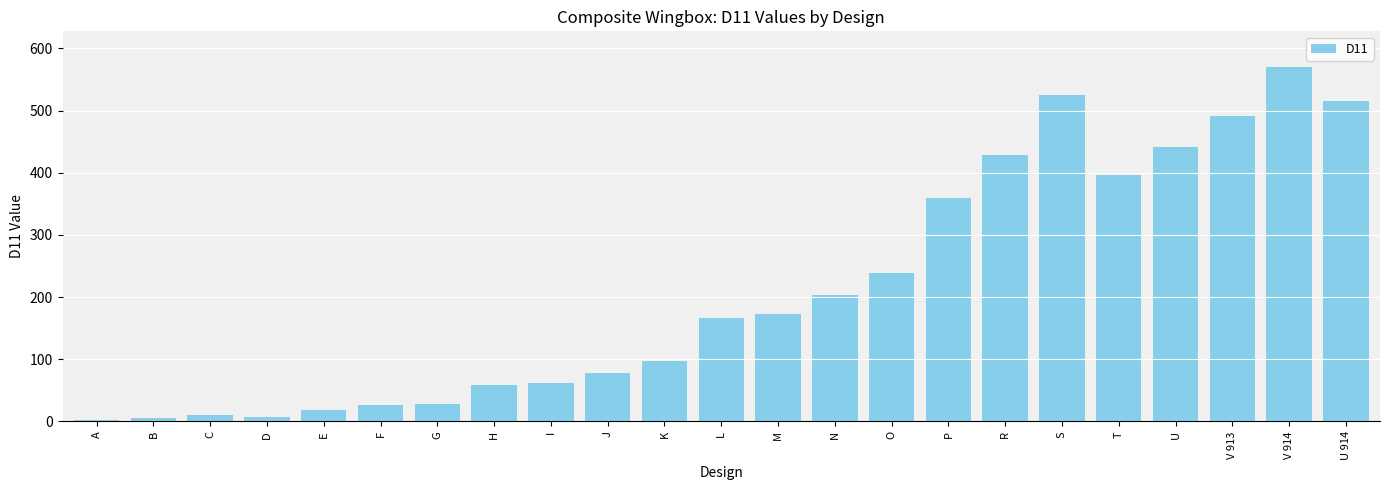

What is the change in value from E to U?

+422.5